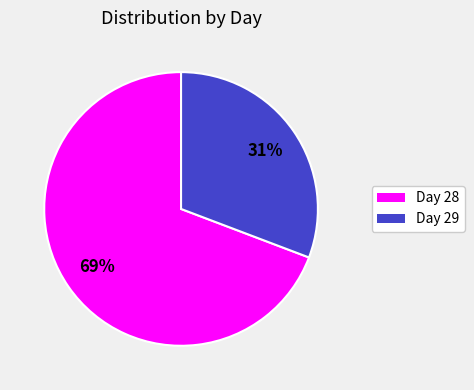

To the nearest percent, what portion does Day 29 represent?

31%